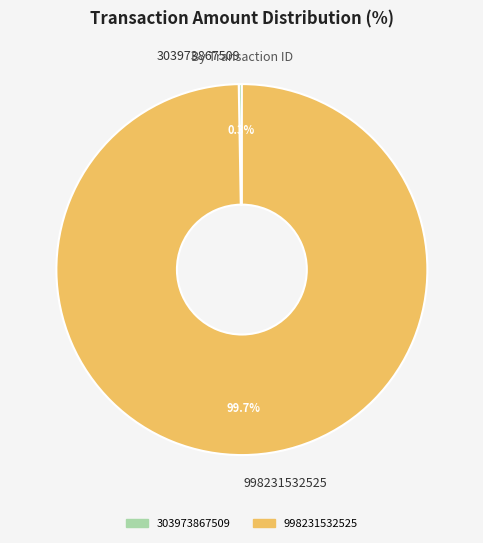

Which category has the biggest portion of the pie?

998231532525